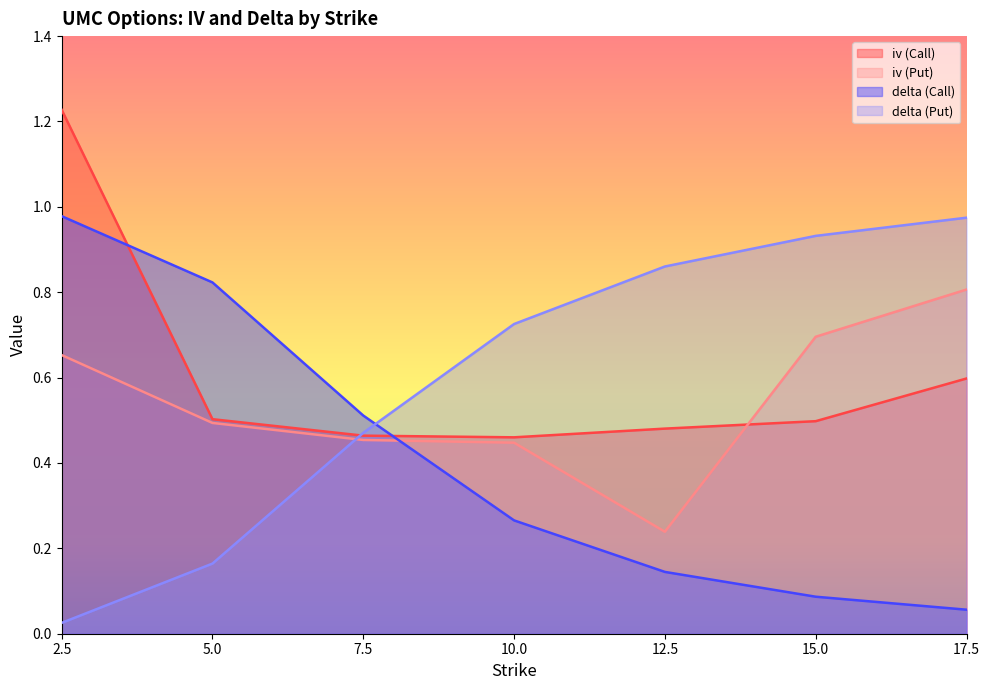

What value does the delta (Put) series have at 15.0?

0.9